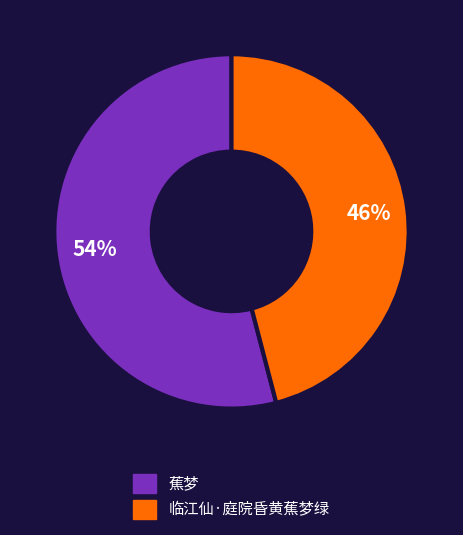

Is it true that 临江仙·庭院昏黄蕉梦绿 is 46% of the pie?

True